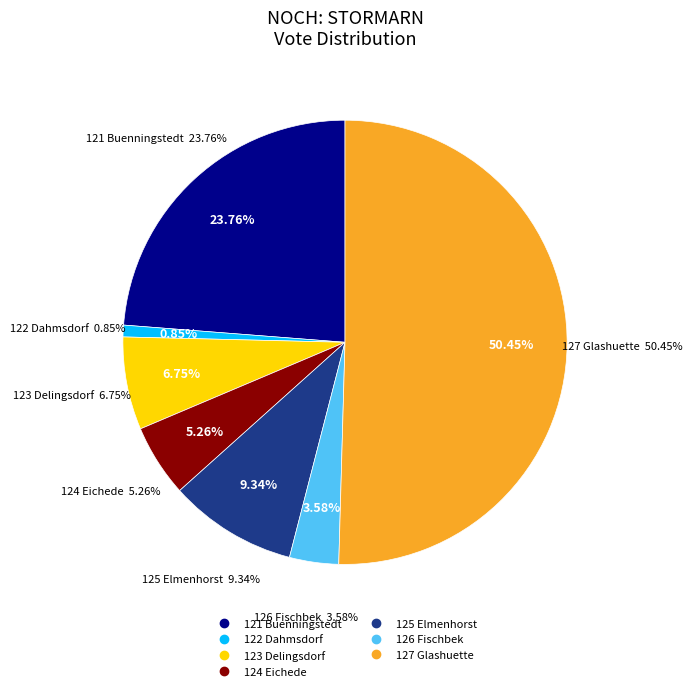

Does 121 BUENNINGSTEDT account for over 50% of the chart?

Yes